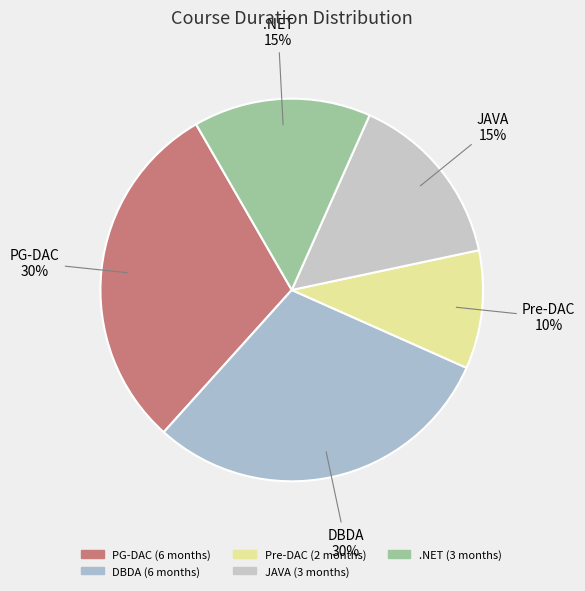

Which slice is the smallest?

Pre-DAC